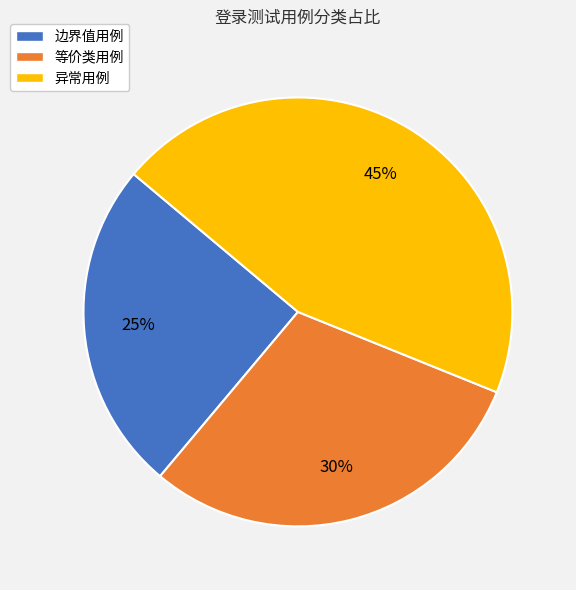

Is the sum of 等价类用例 and 边界值用例 greater than half?

Yes